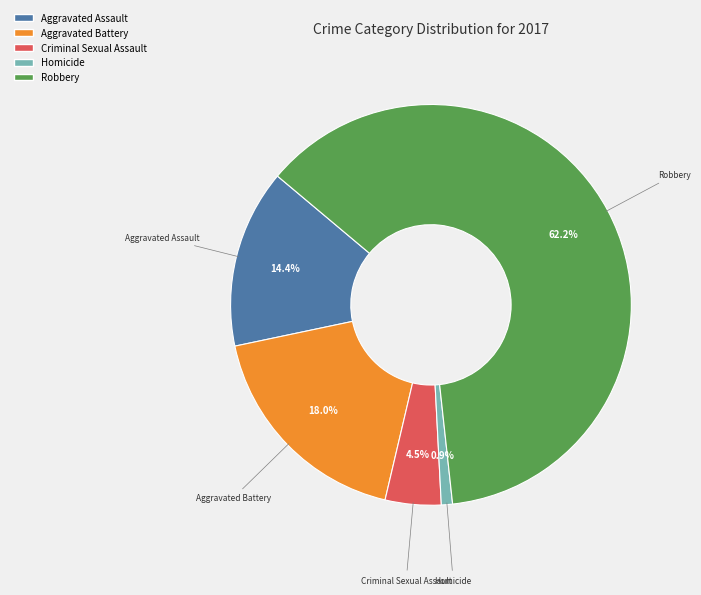

What is the smallest slice in the pie chart?

Homicide